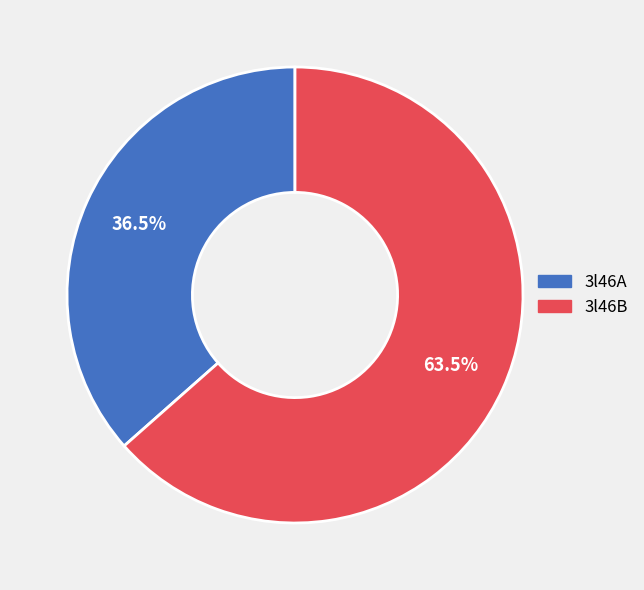

What percentage do 3l46A and 3l46B together represent?

100.0%